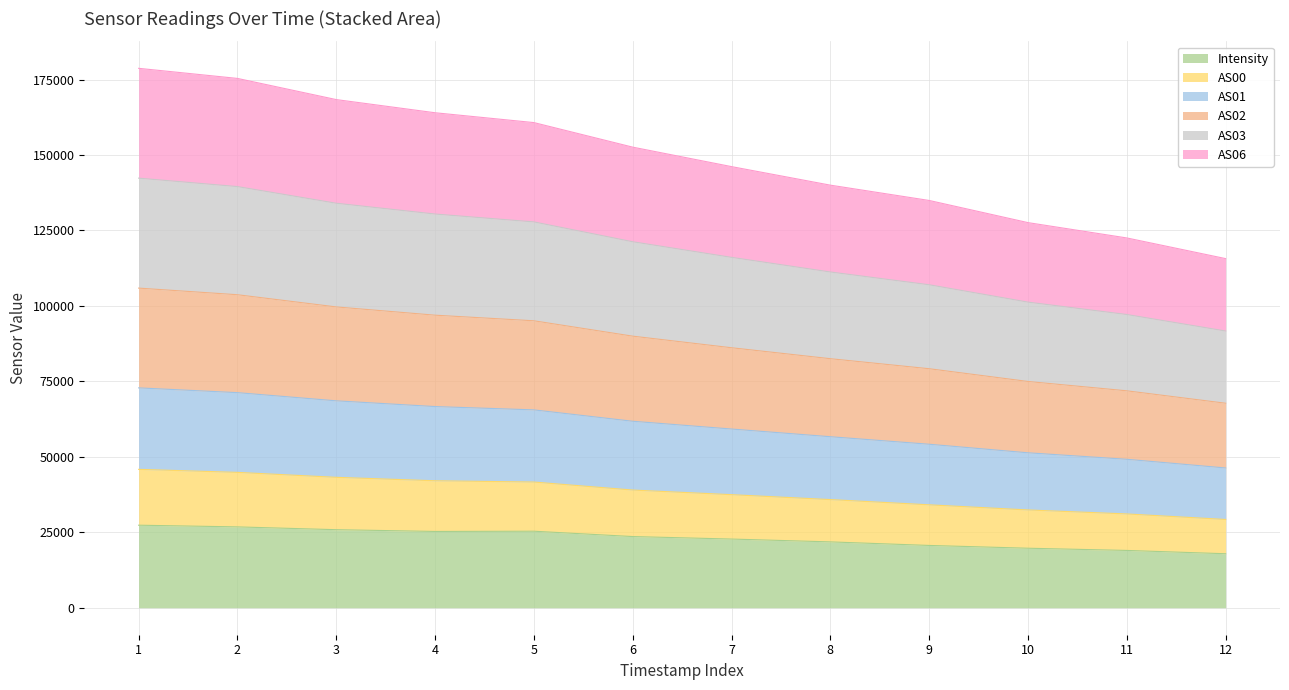

True or false: AS00 has more than 2 points higher than both neighbors.

False